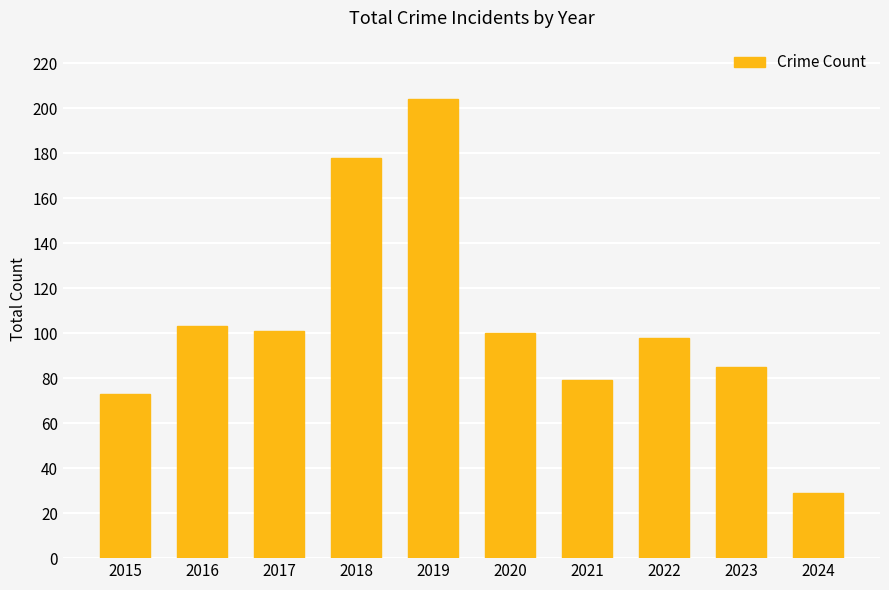

The value at 2015 is 73. True or false?

True